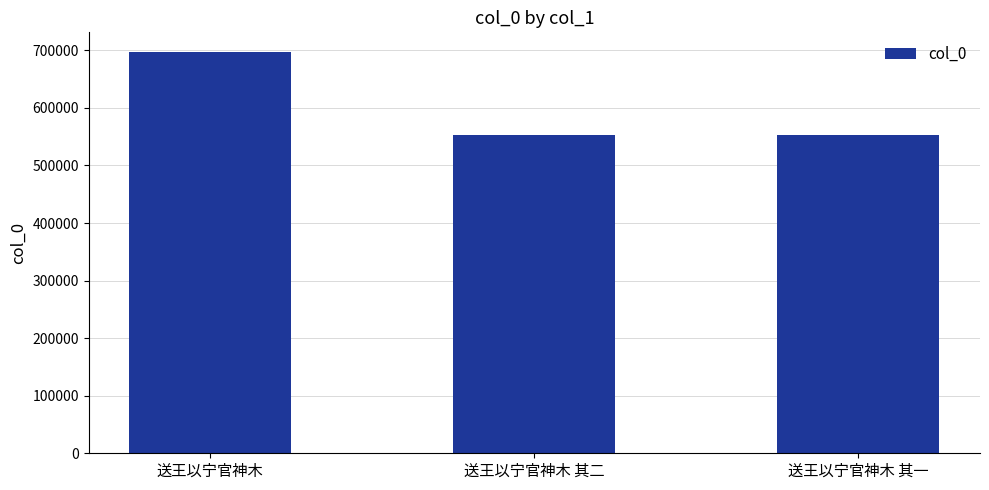

What is the minimum value shown in the chart?

552480